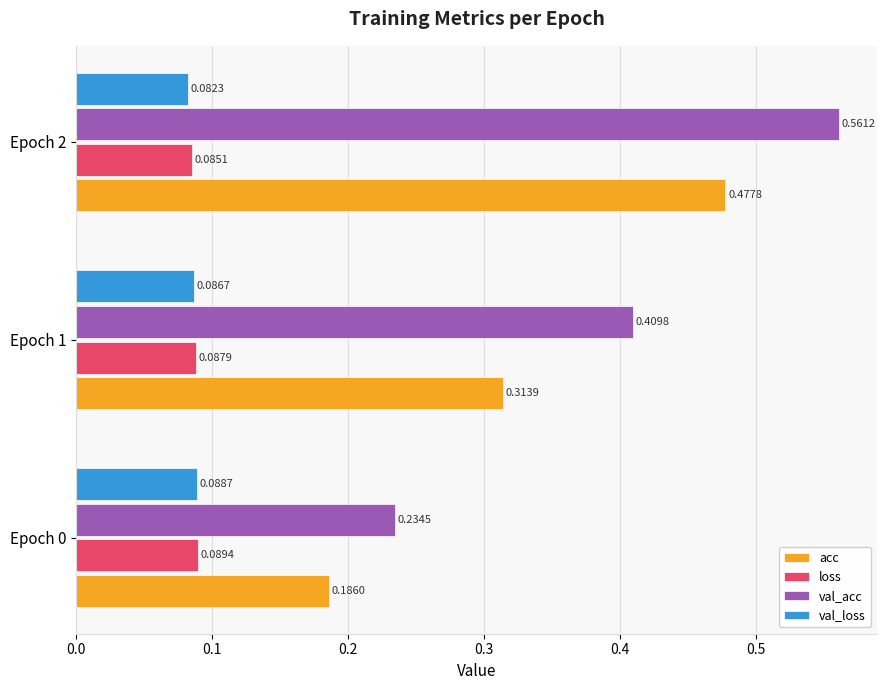

List the labels in order of val_loss value, largest first.

Epoch 0, Epoch 1, Epoch 2